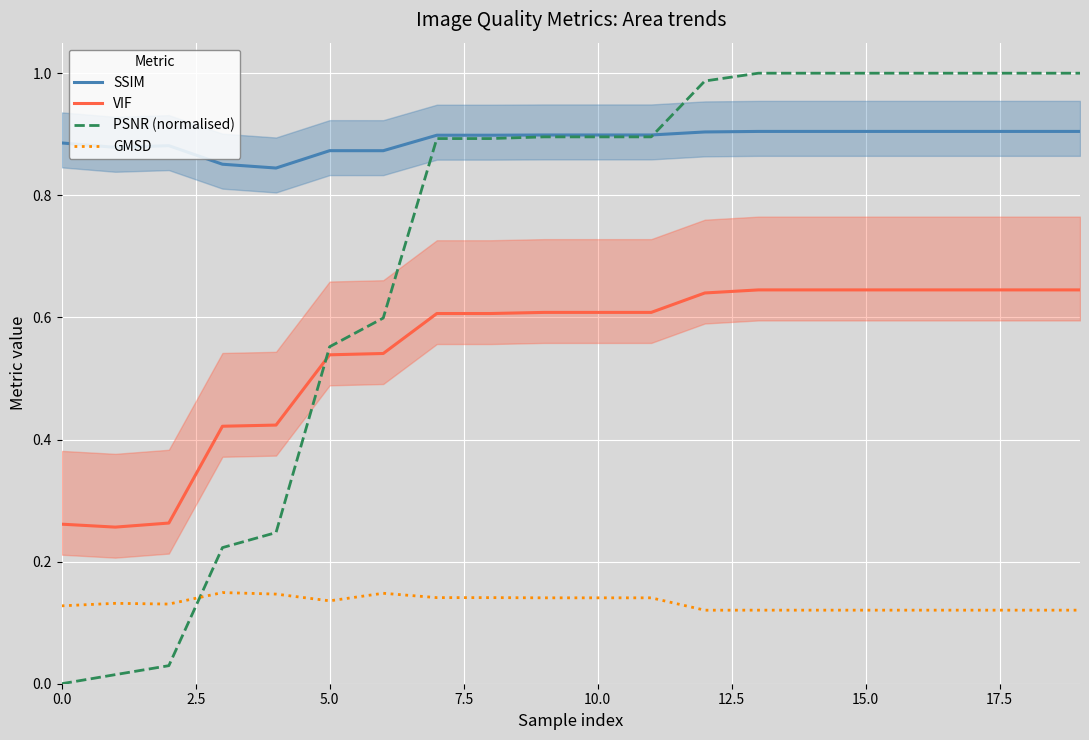

True or false: SSIM and GMSD cross at least once.

False